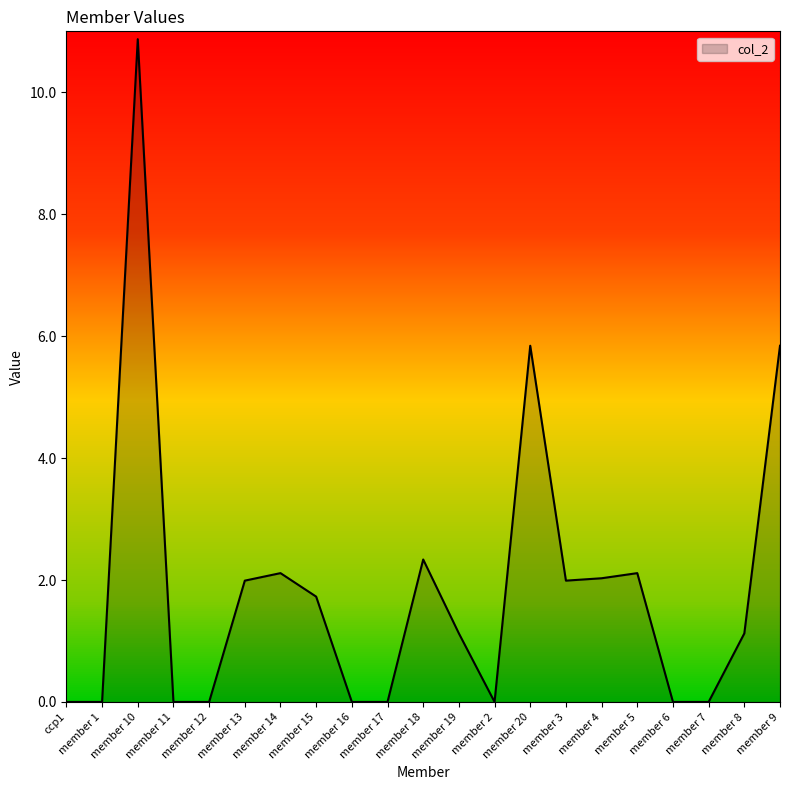

What is the greatest value displayed?

10.9